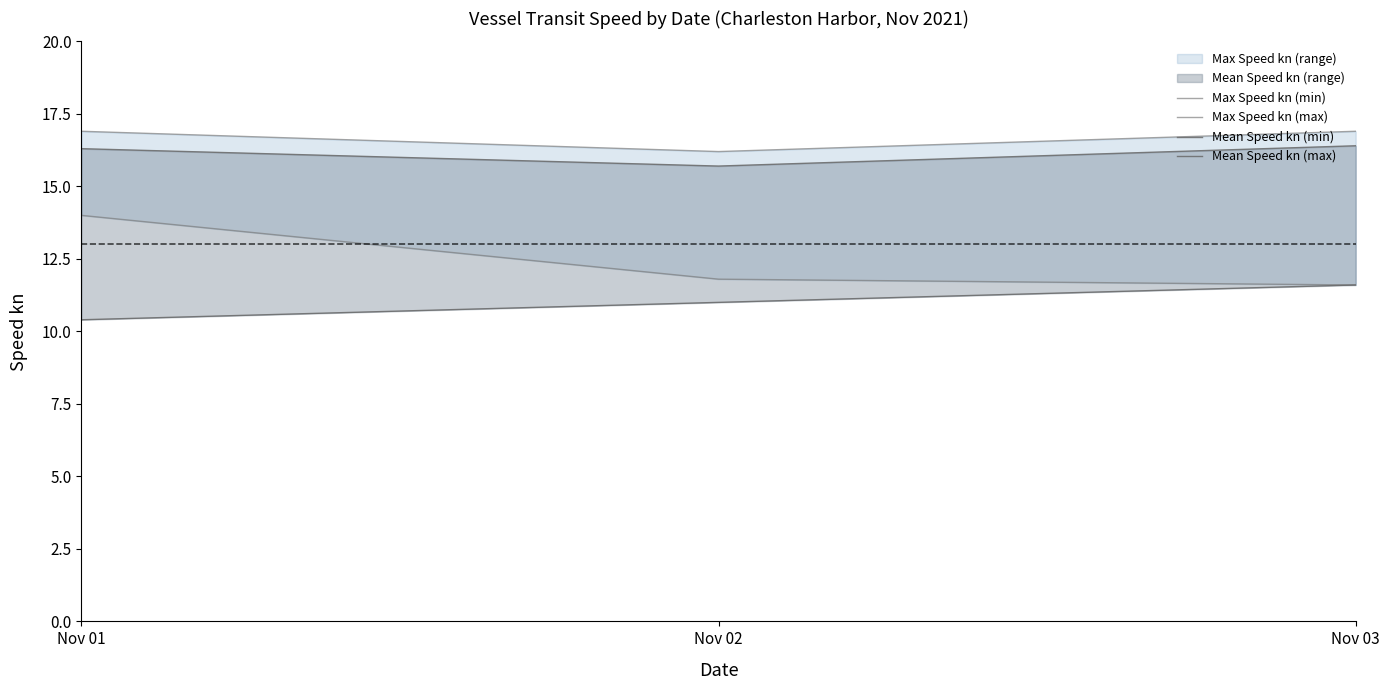

Count the number of data series in this chart.

4